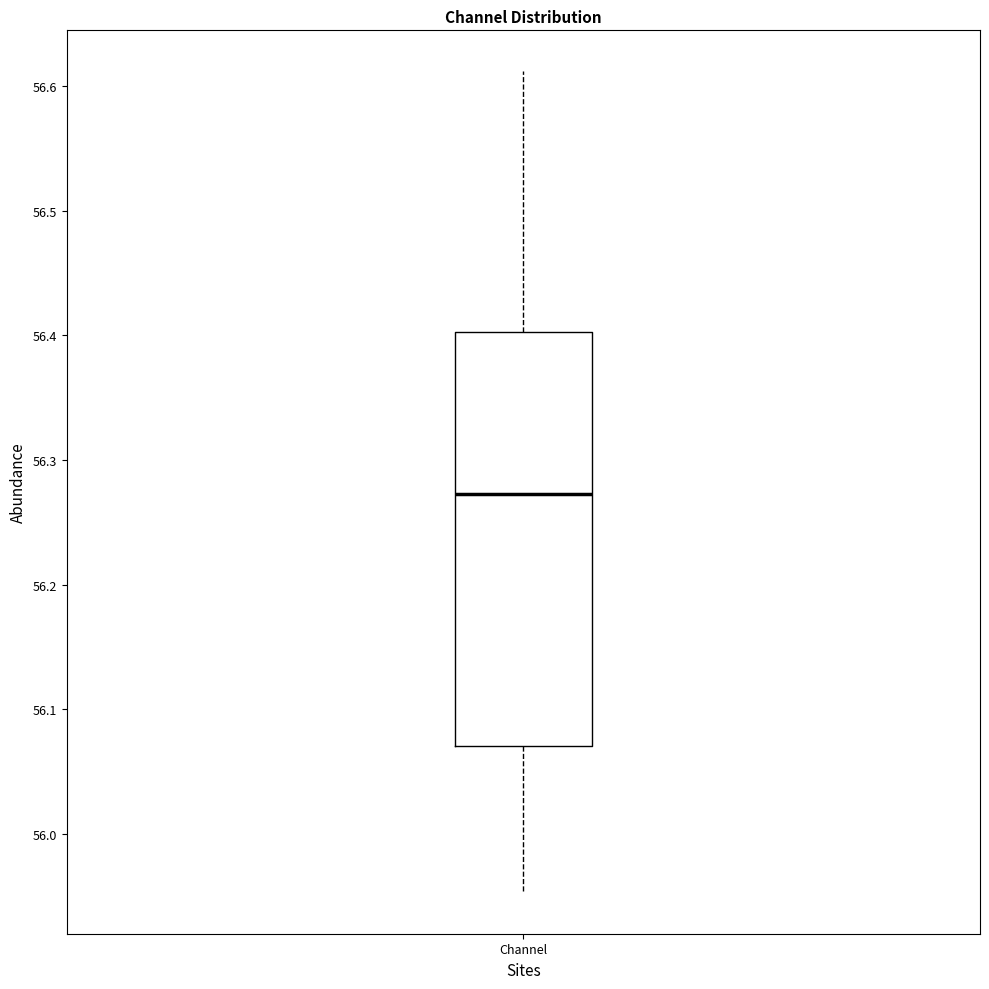

Read this box plot against the y-axis: the position of the median line, the range covered by the box, and the ends of both whiskers. The values are not printed on the chart, so give them approximately, as read against the axis.

median 56.27, box 56.07 to 56.40, whiskers 55.95 to 56.61